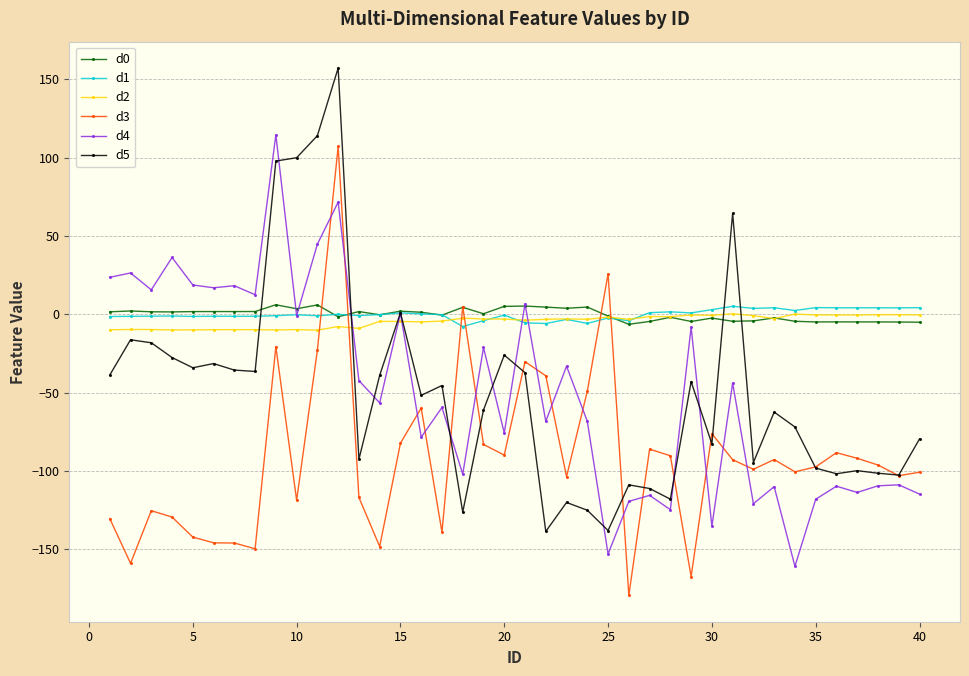

Which series has the widest spread of values?

d5